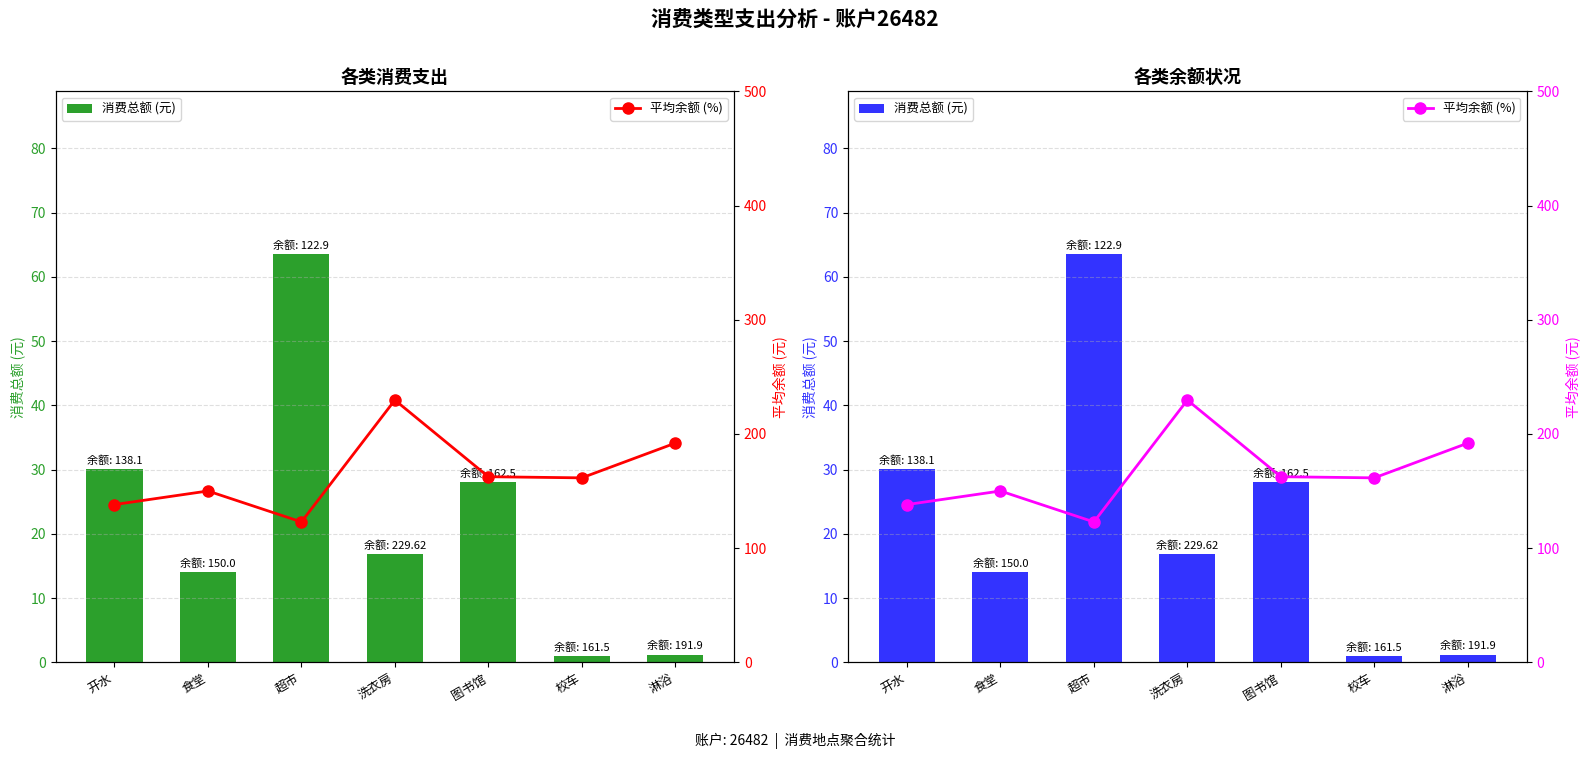

What is the smallest value displayed?

1.0